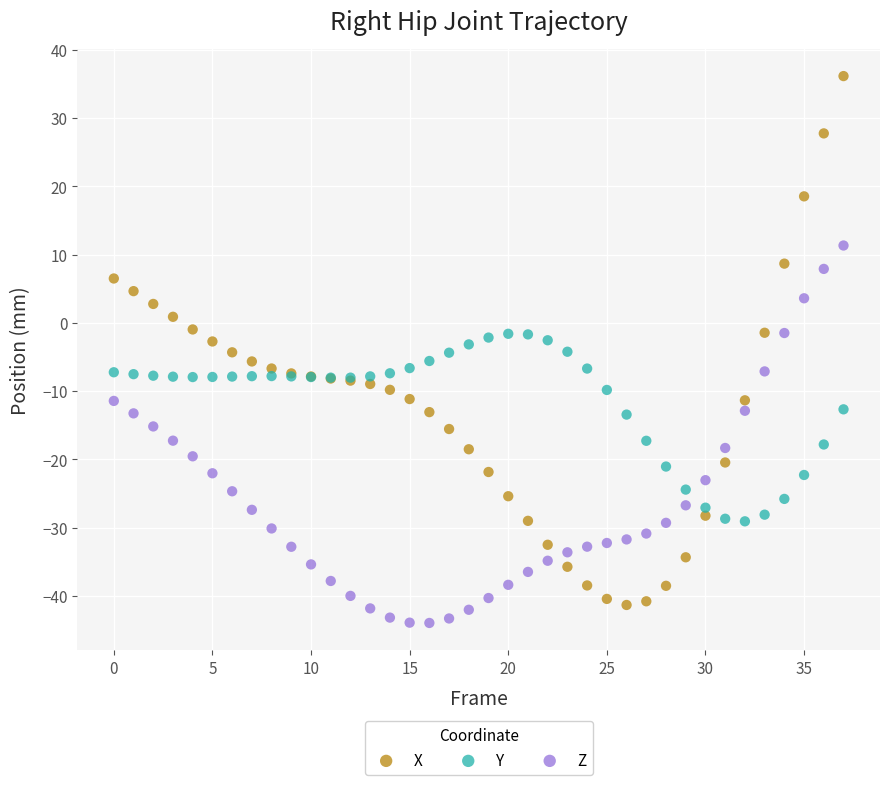

What are all the series names shown in the legend?

X, Y, Z